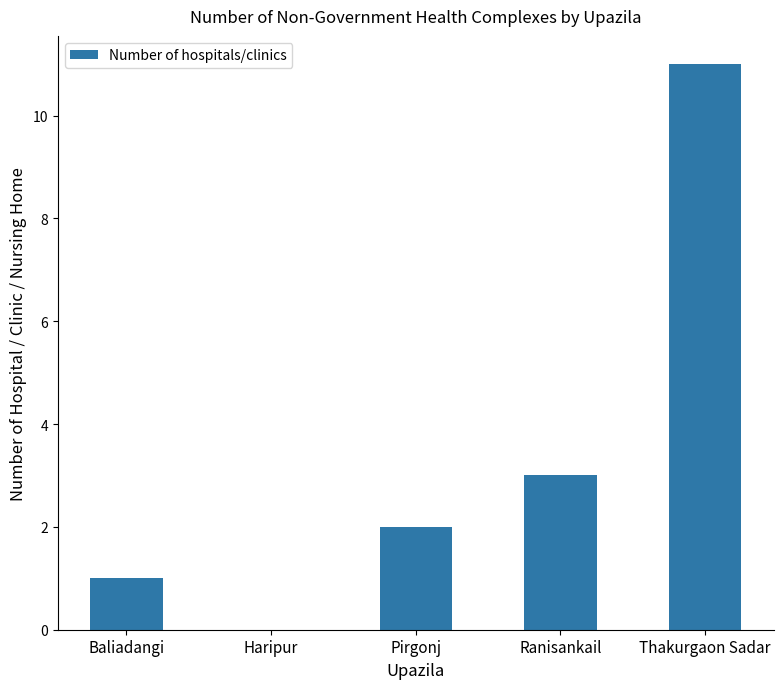

Where is the data nearest to the value 5?

Ranisankail